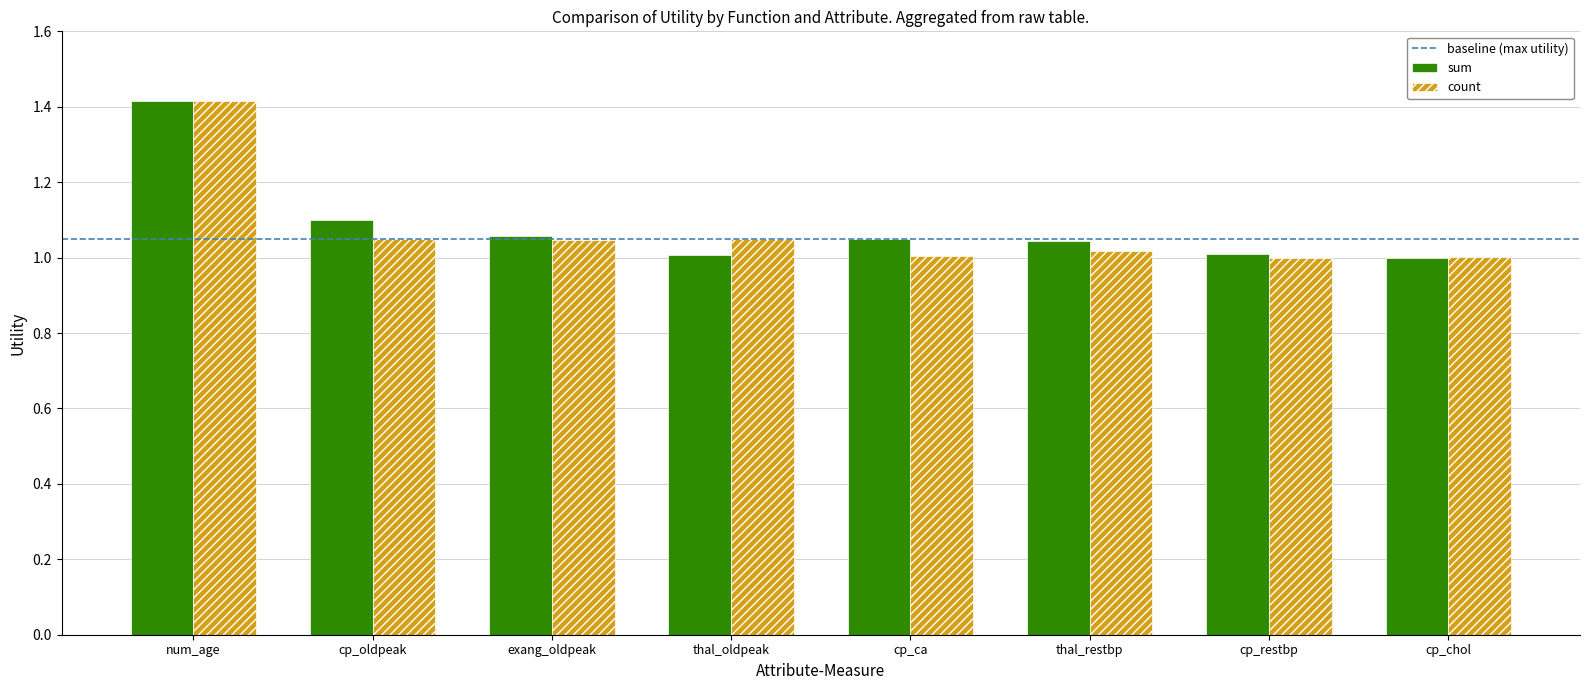

What is the difference between the maximum and minimum values in the sum series?

0.4